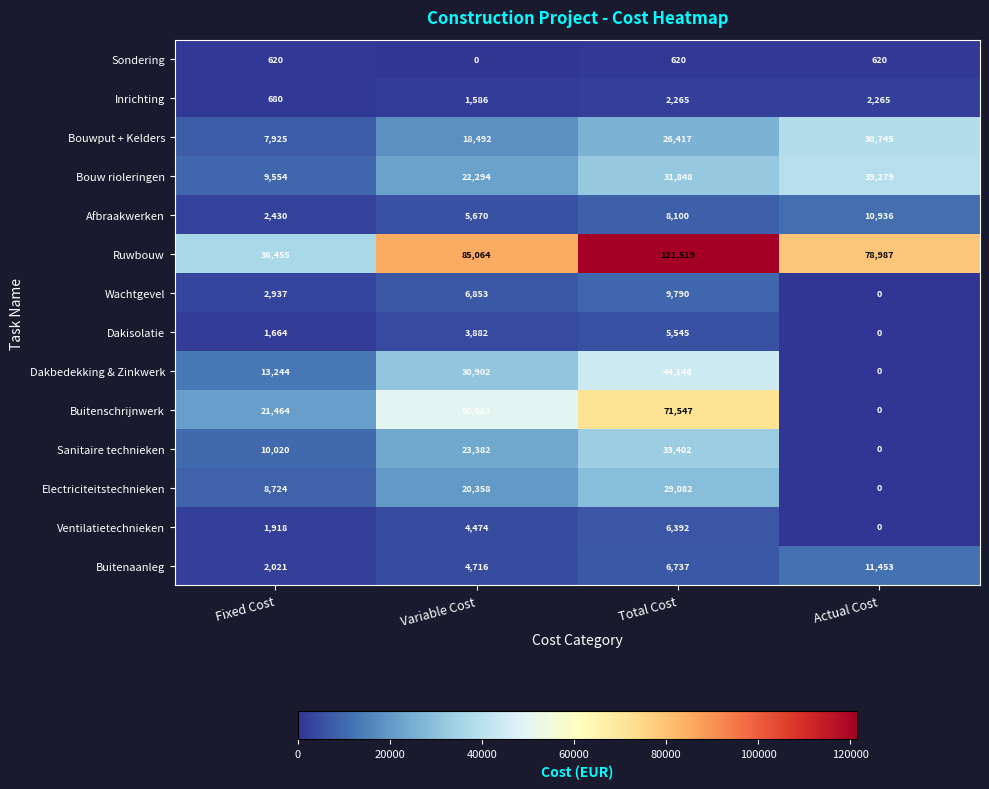

Which series has the largest total across all categories?

Ruwbouw